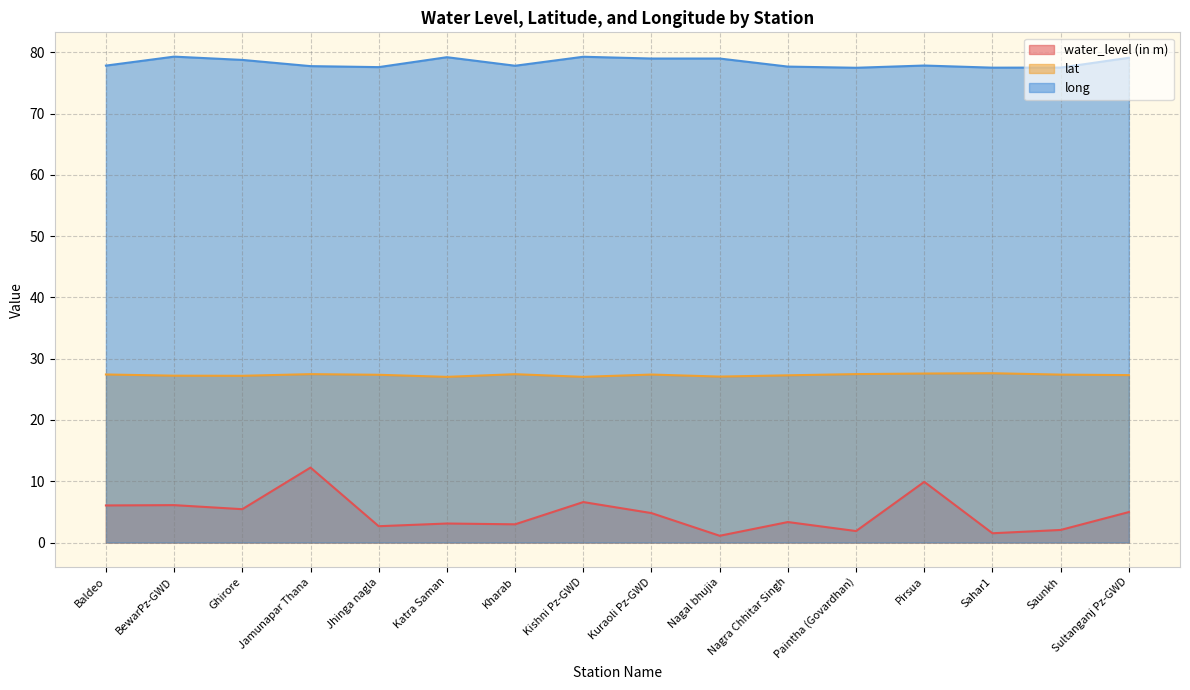

Which series has the largest total across all categories?

long